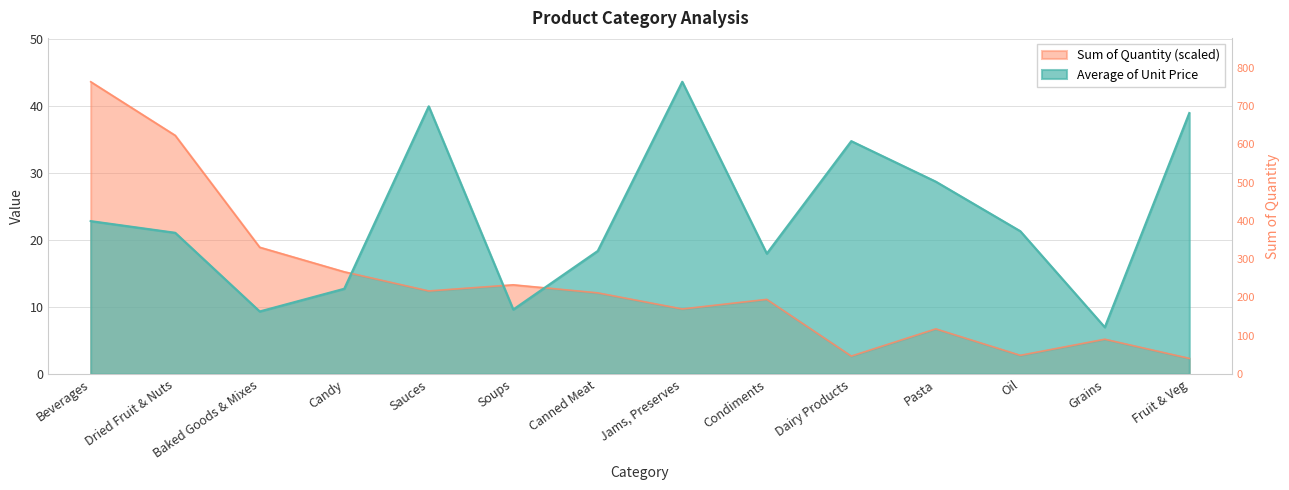

What is the difference between the second highest and second lowest values in the Average of Unit Price series?

30.6